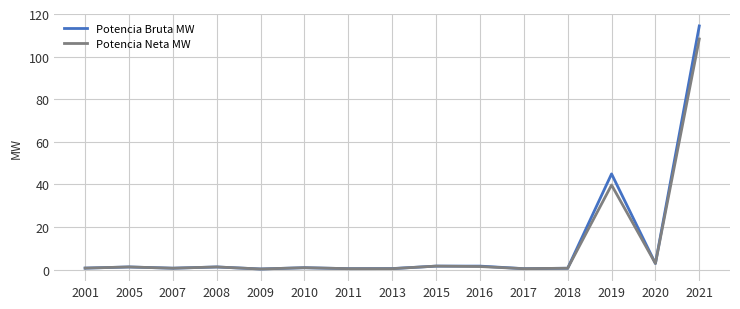

Is it true that Potencia Neta MW equals 39.7 at 2019?

True